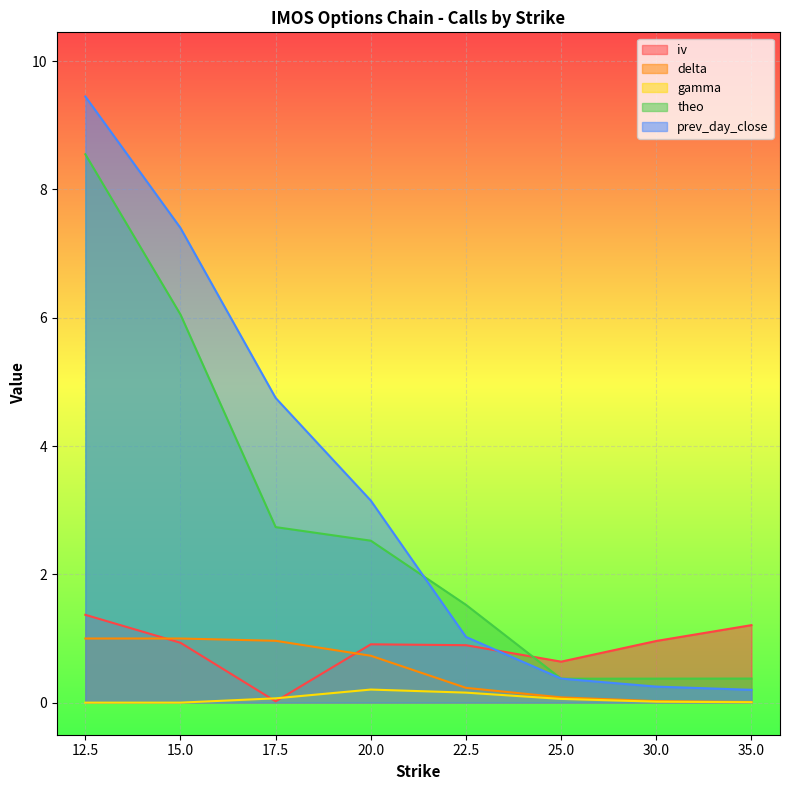

Which series has the widest spread of values?

prev_day_close